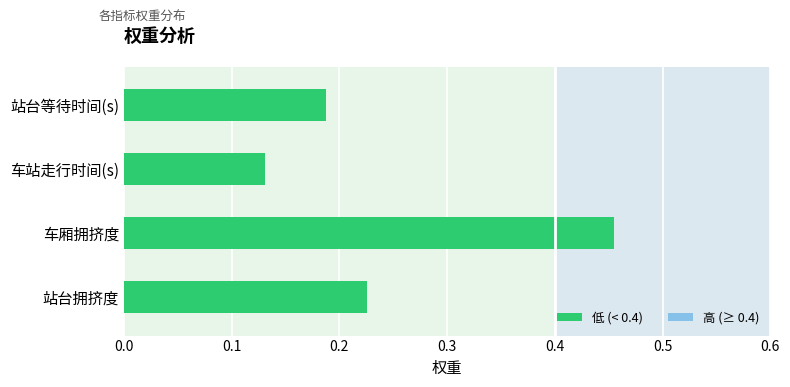

Are the bars horizontal?

Yes